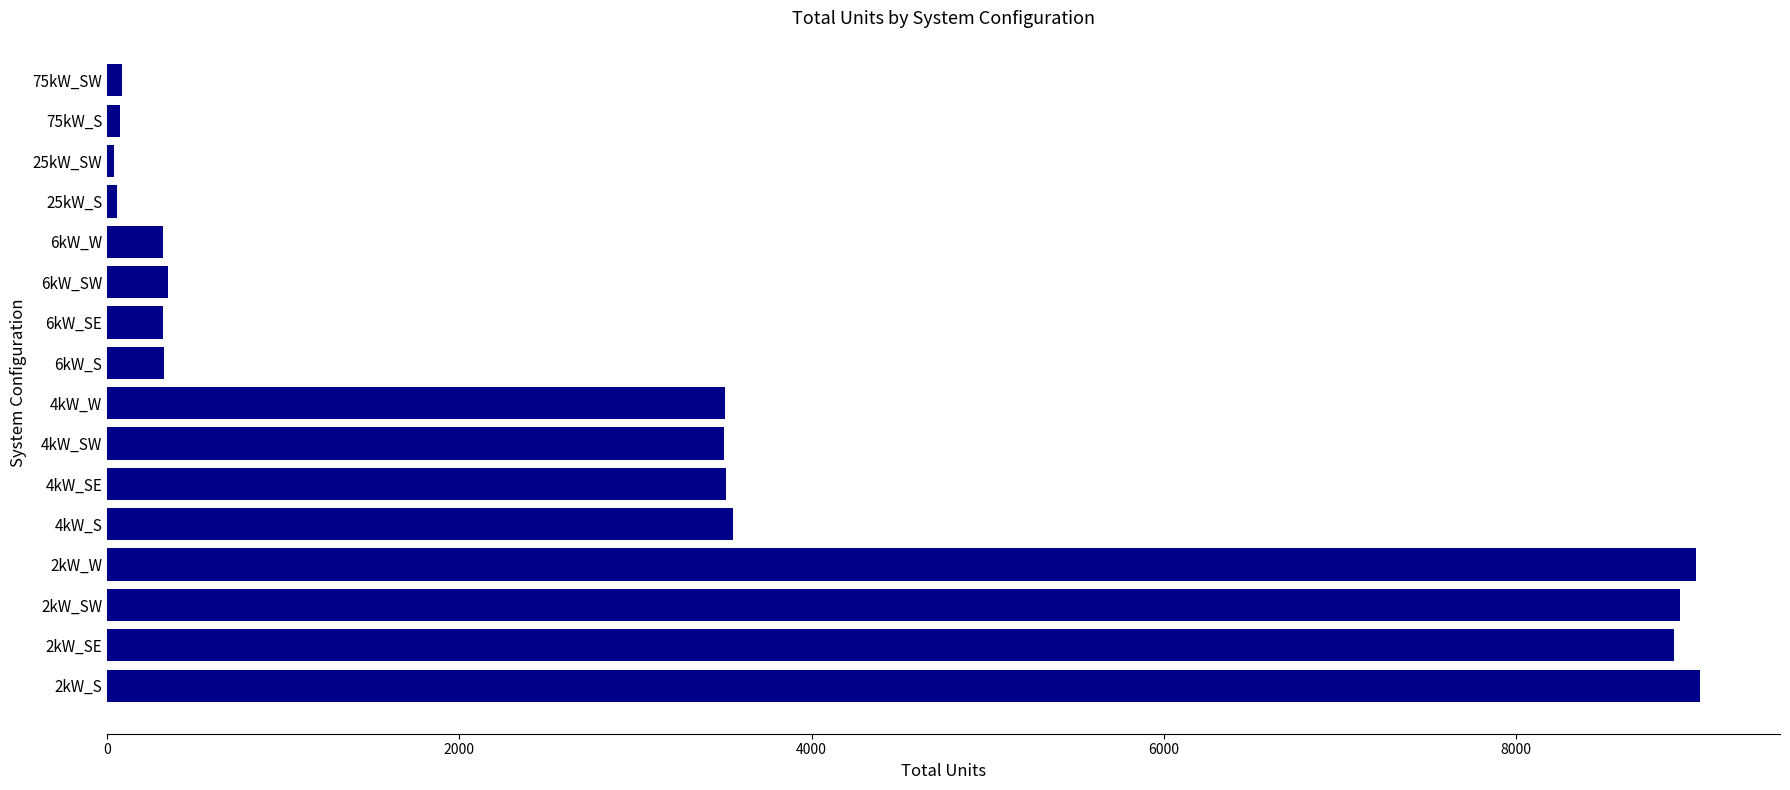

Between 6kW_S and 4kW_S, which is larger?

4kW_S